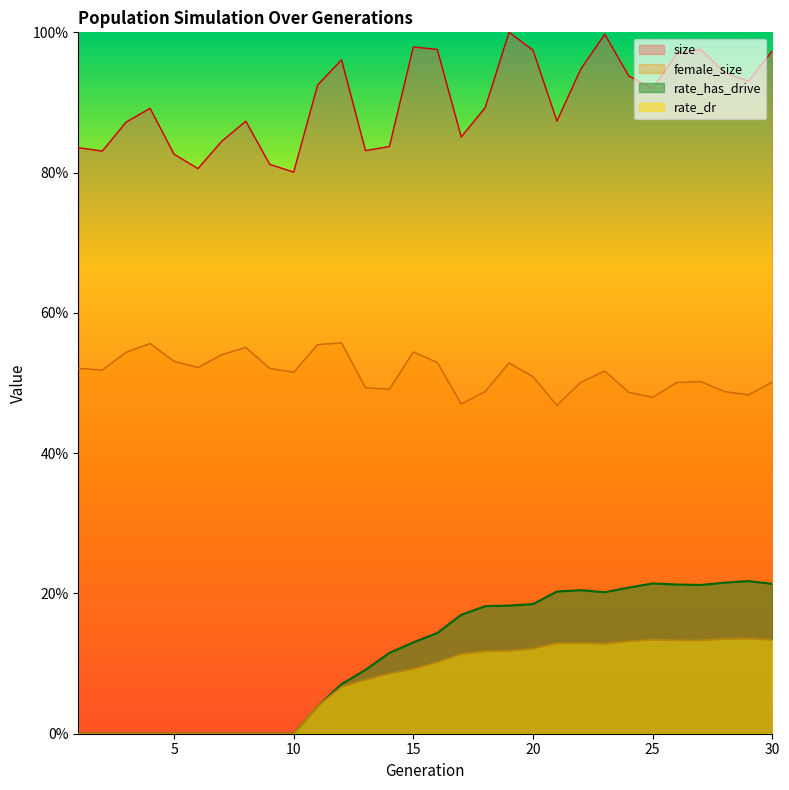

At how many categories does at least one series exceed 0?

30